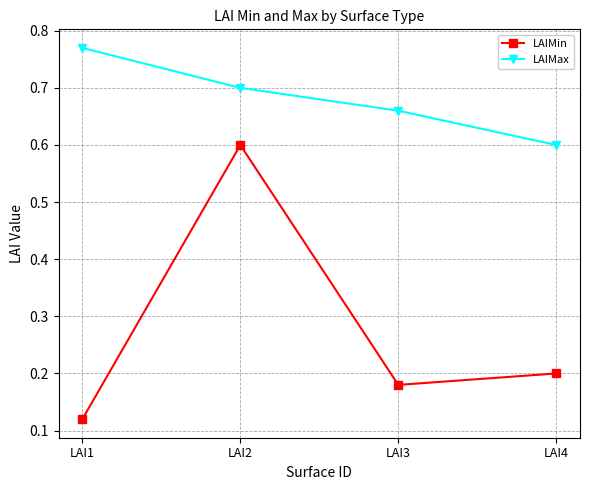

At LAI3, list the series in order from largest to smallest.

LAIMax, LAIMin